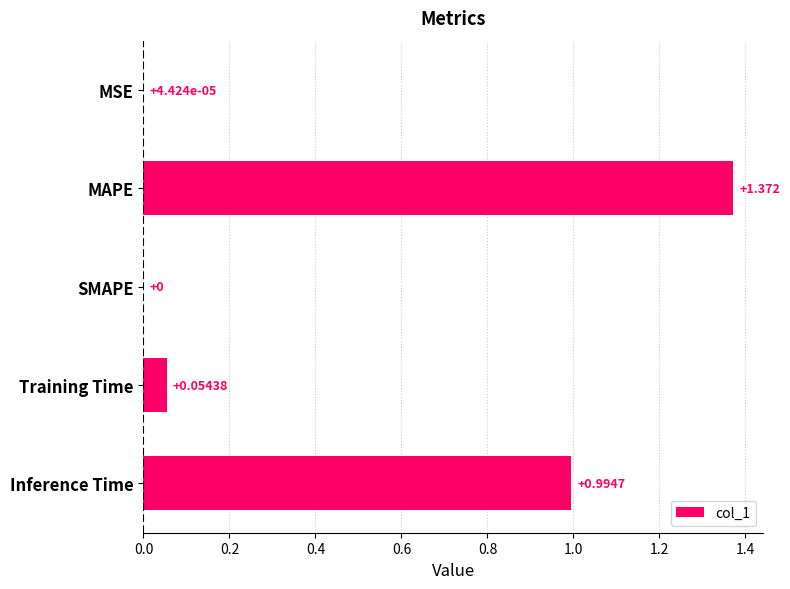

At which category does the chart reach its peak across all series?

MAPE